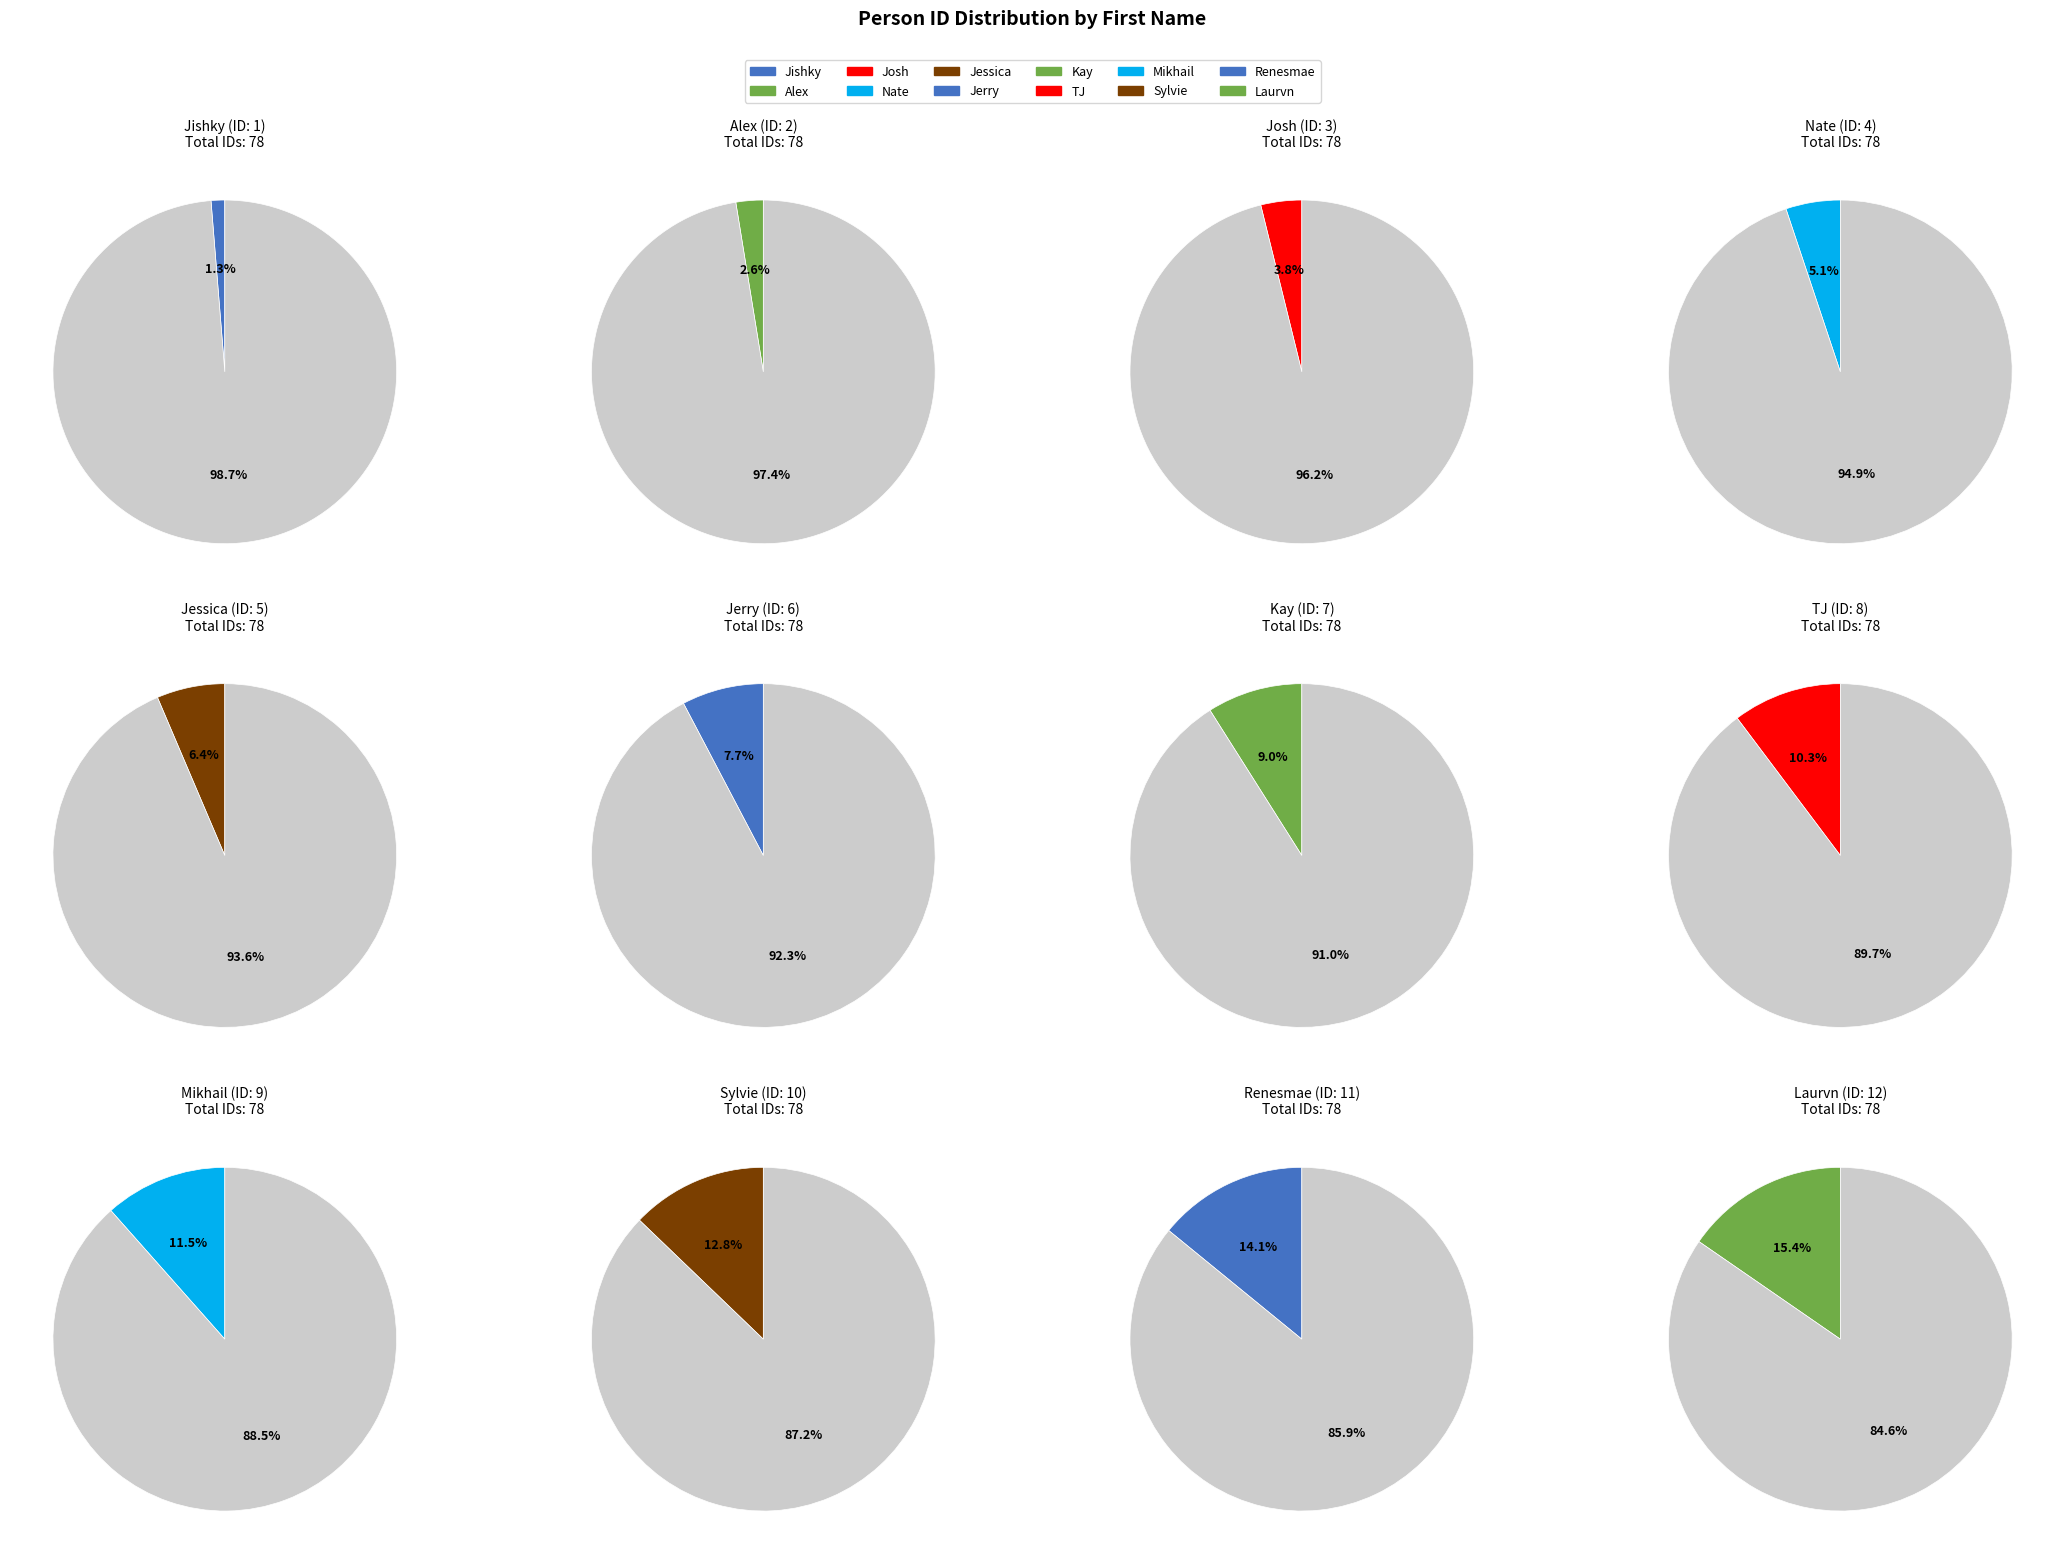

Is the sum of Jerry and Alex greater than half?

No